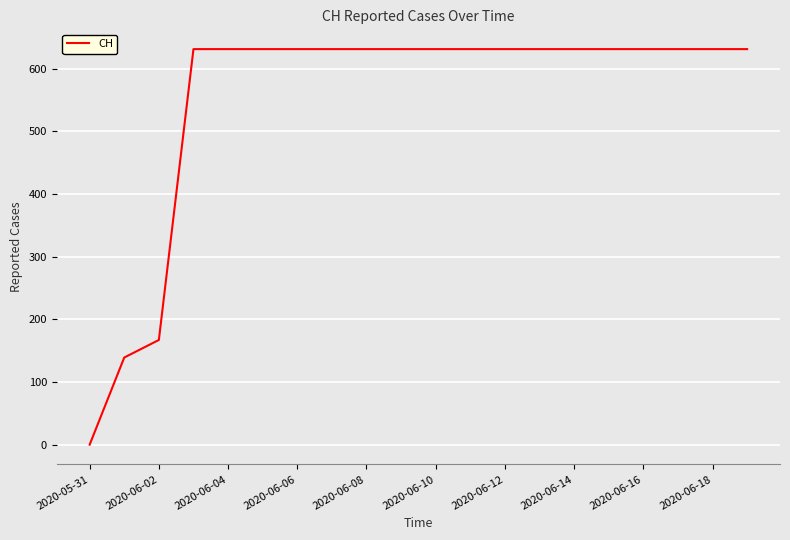

Reading right to left, list all the values displayed in this chart.

631	631	631	631	631	631	631	631	631	631	631	631	631	631	631	631	631	167	139	0